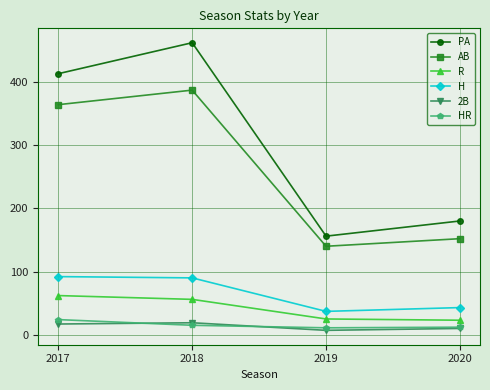

Count the 2B values in the range 10 to 19.

3